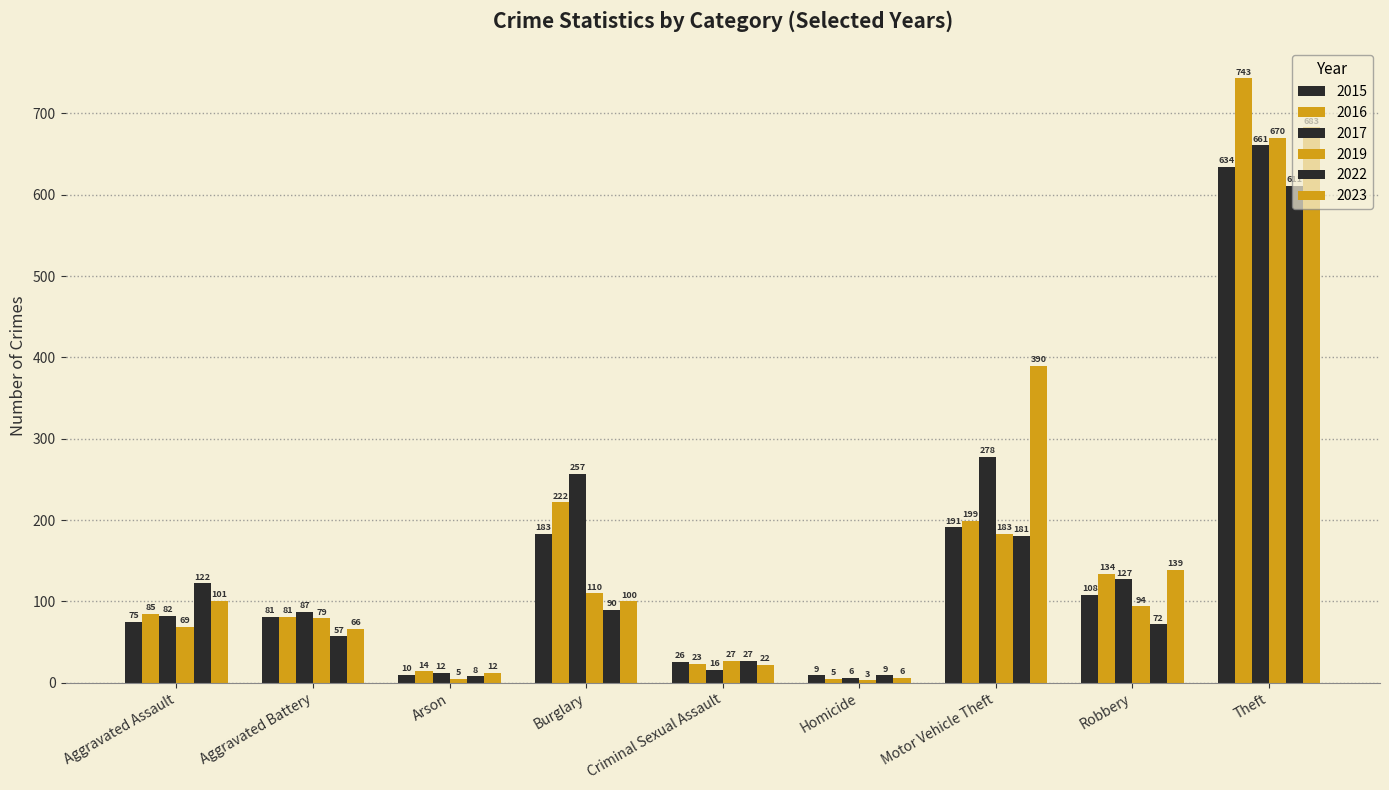

What is the difference between the 2023 values at Robbery and Theft?

544